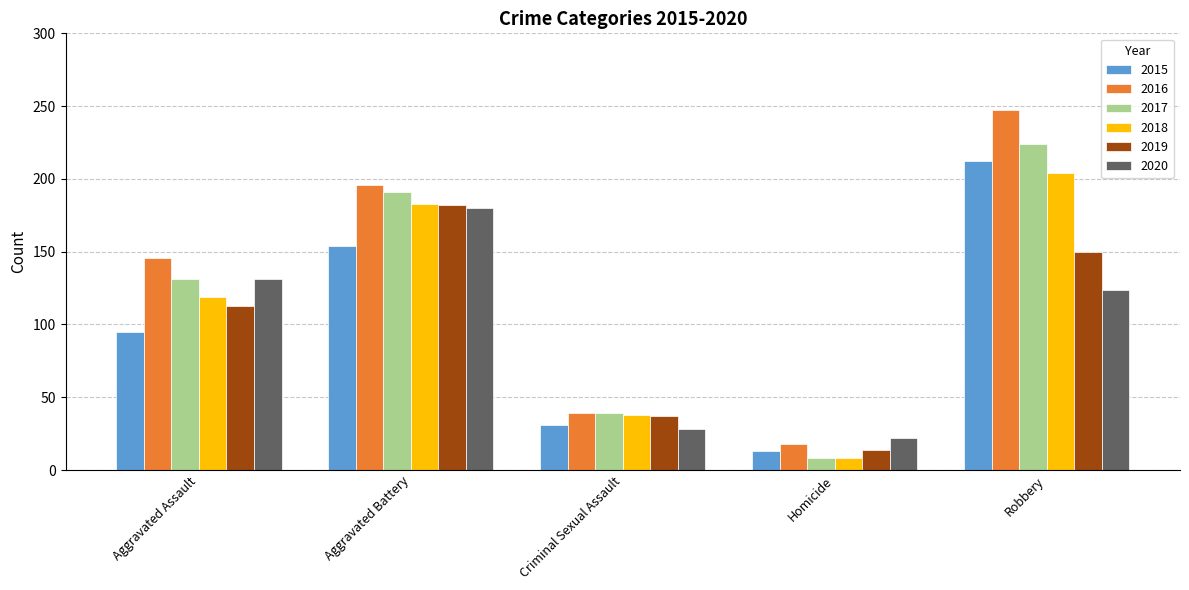

True or false: 2018 has a value of 8 at Homicide.

True